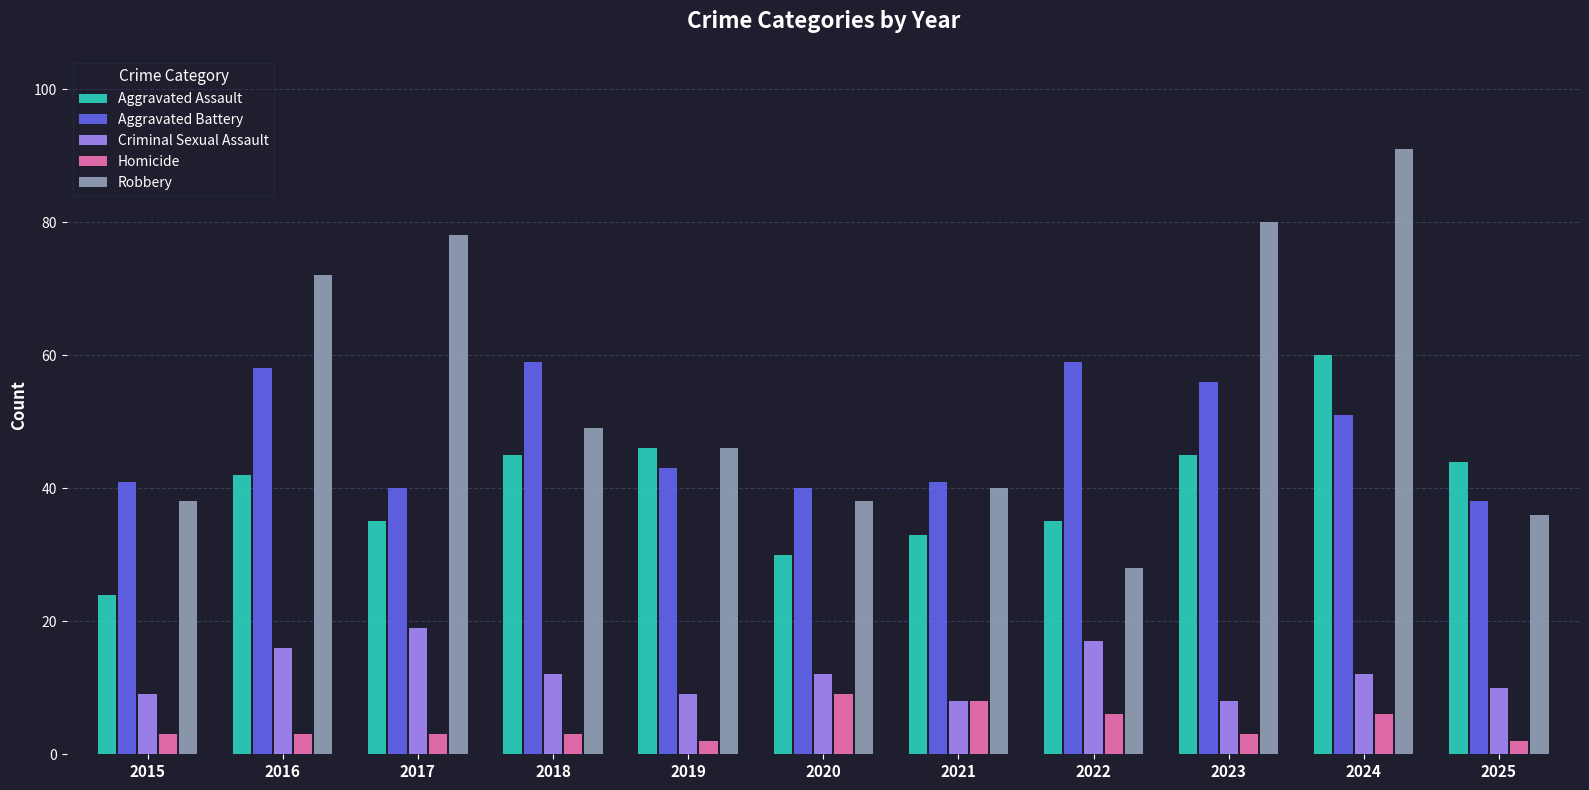

Rank the series by their maximum value, from highest to lowest.

Robbery, Aggravated Assault, Aggravated Battery, Criminal Sexual Assault, Homicide